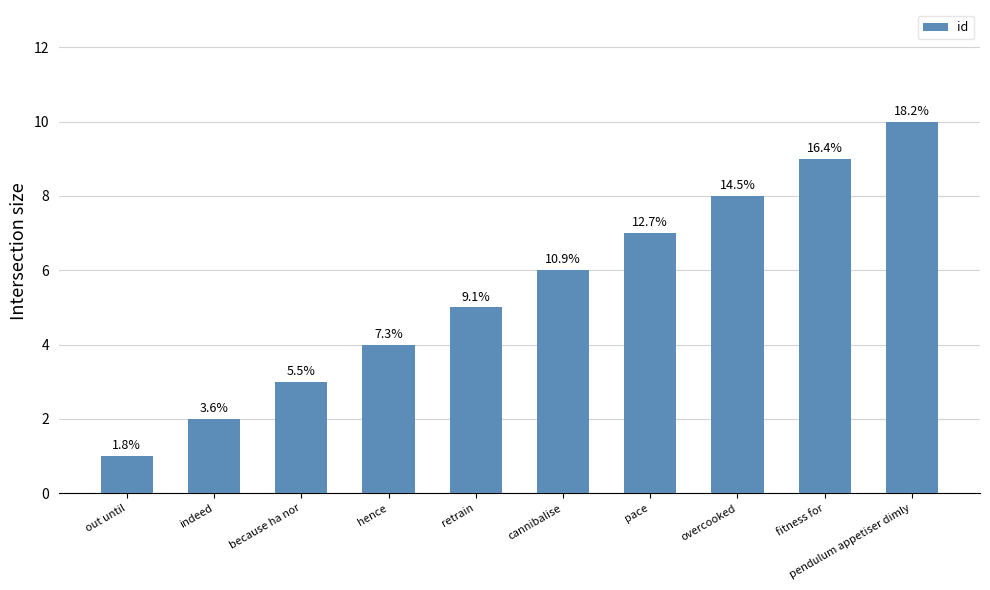

Does the chart contain any negative values?

No